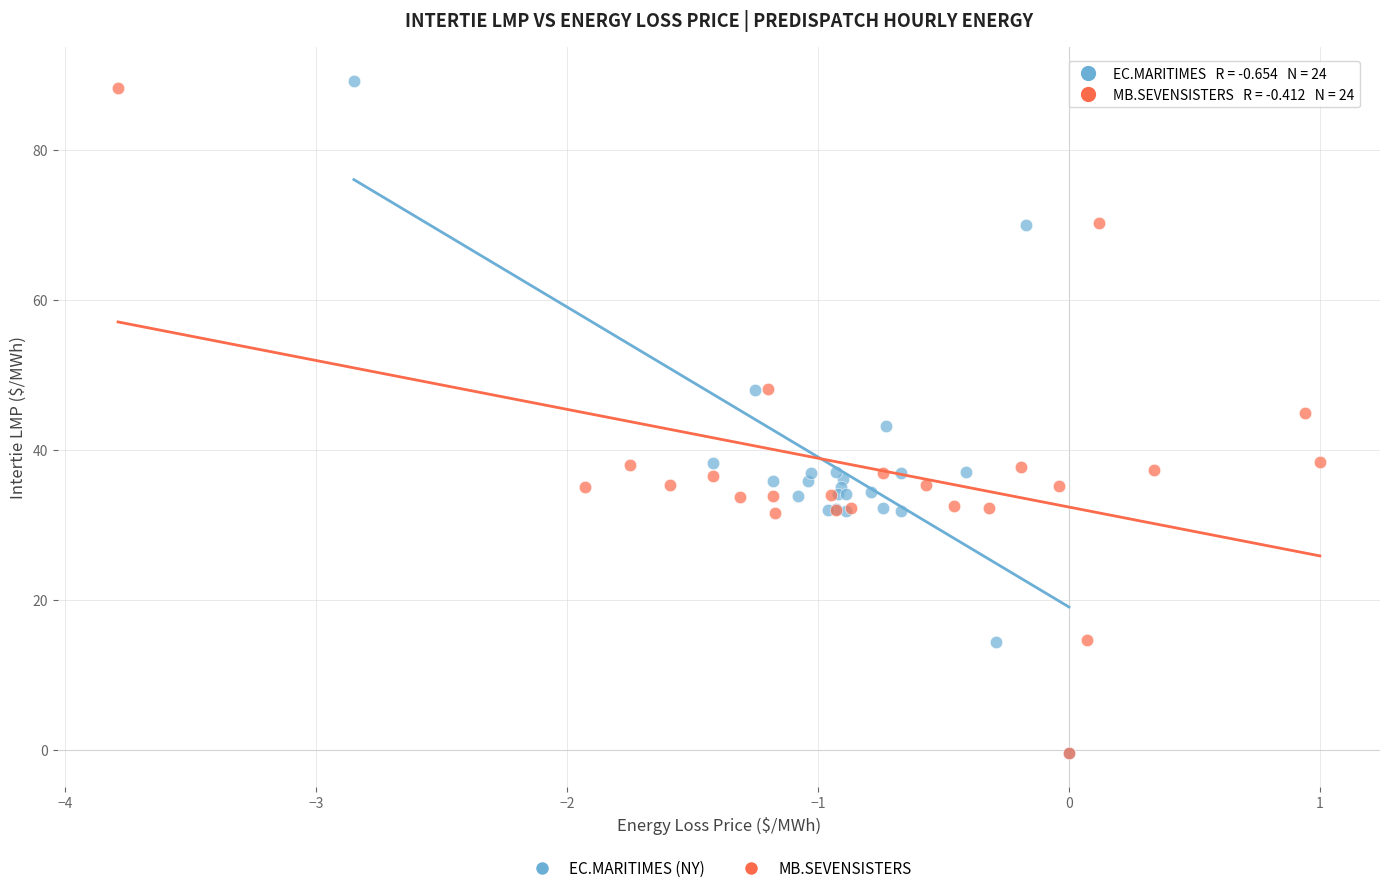

What are all the series names shown in the legend?

EC.MARITIMES (NY), MB.SEVENSISTERS